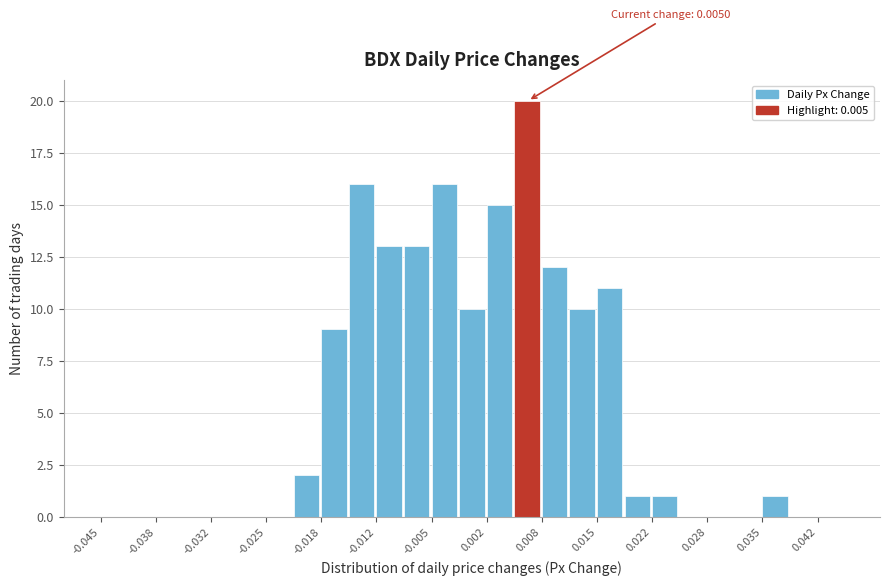

Read against the x-axis, roughly where is the centre of the tallest bar?

0.007